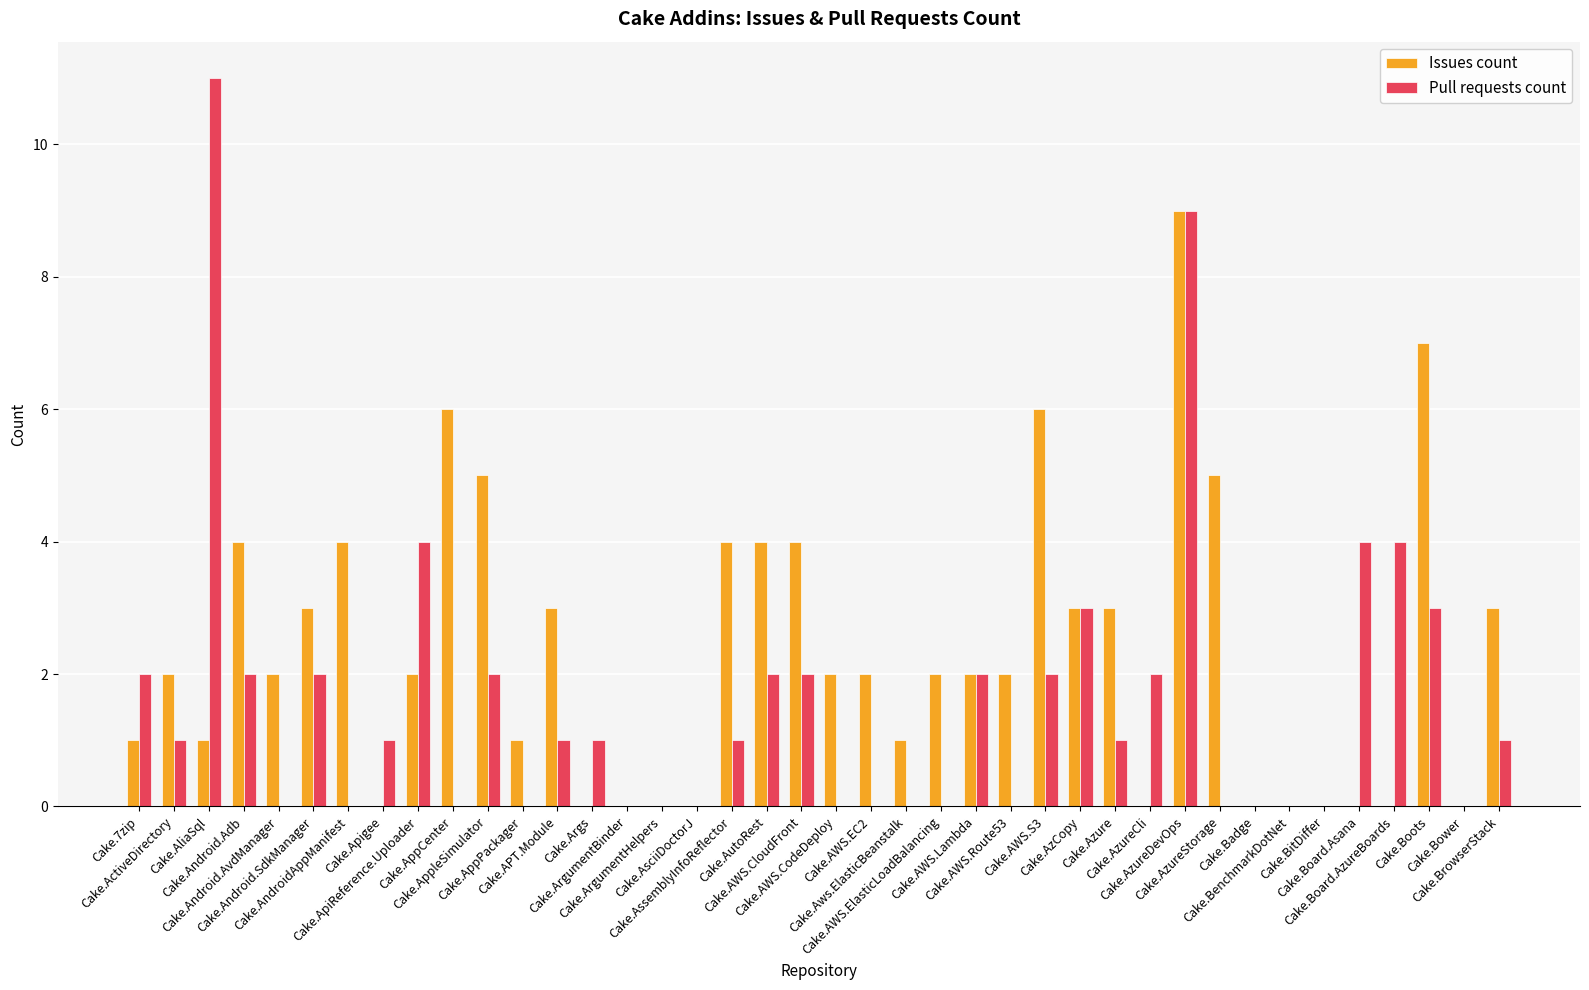

Which series has the largest range (max minus min)?

Pull requests count